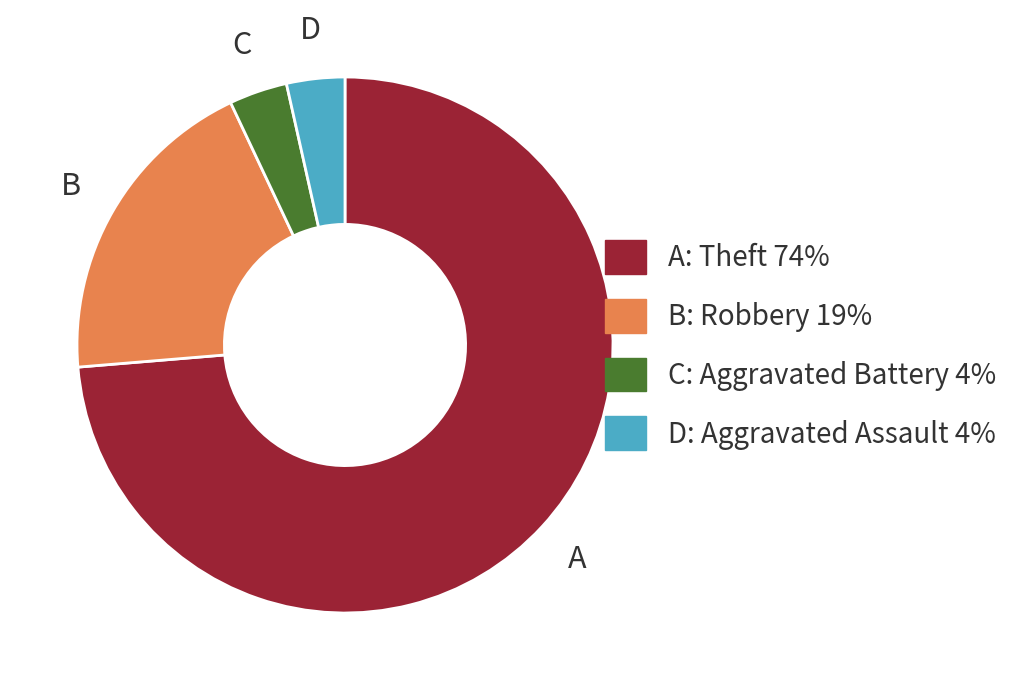

Is there a majority slice in this chart?

Yes